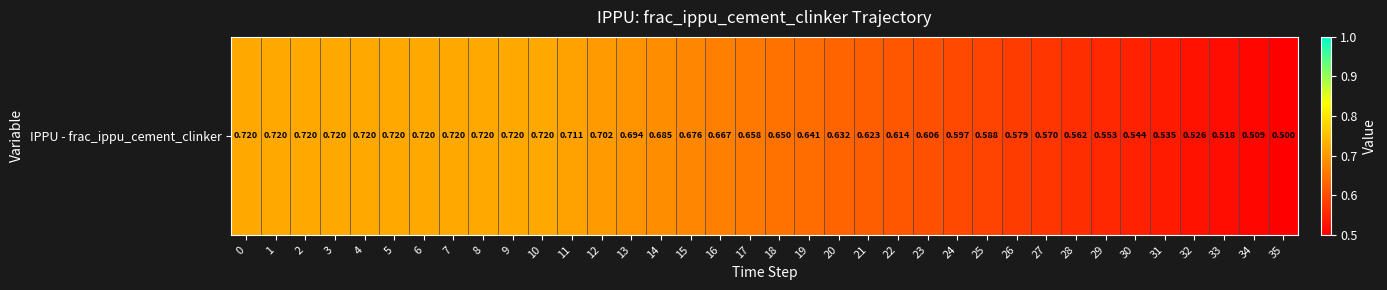

What is the difference between the second highest and minimum values?

0.2